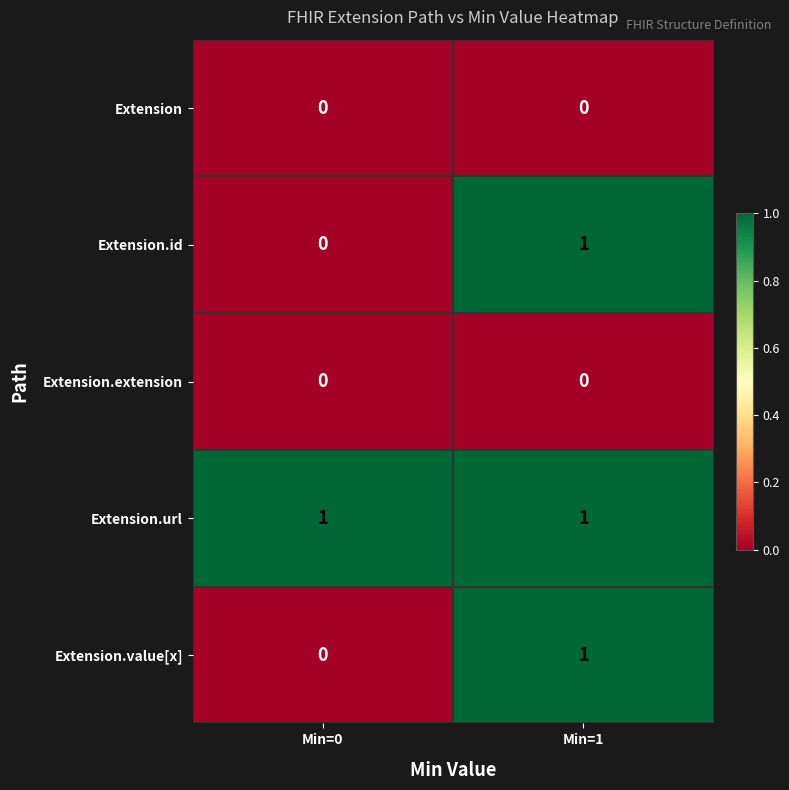

How many categories are shown in the chart?

2